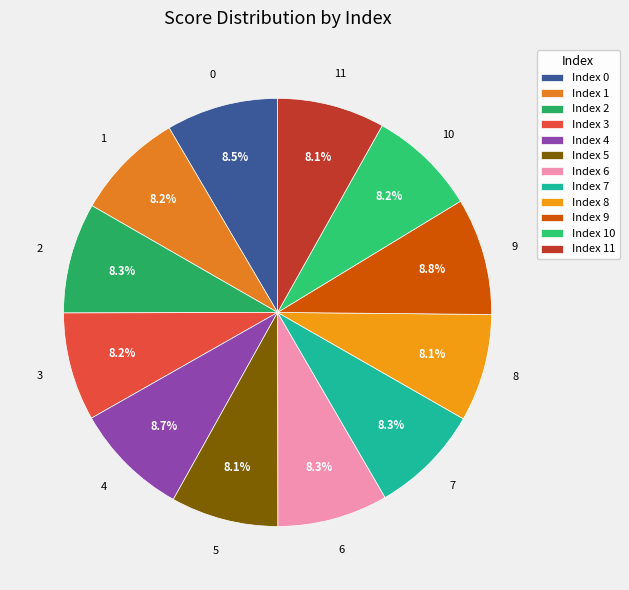

What portion of the pie excludes 1?

91.8%